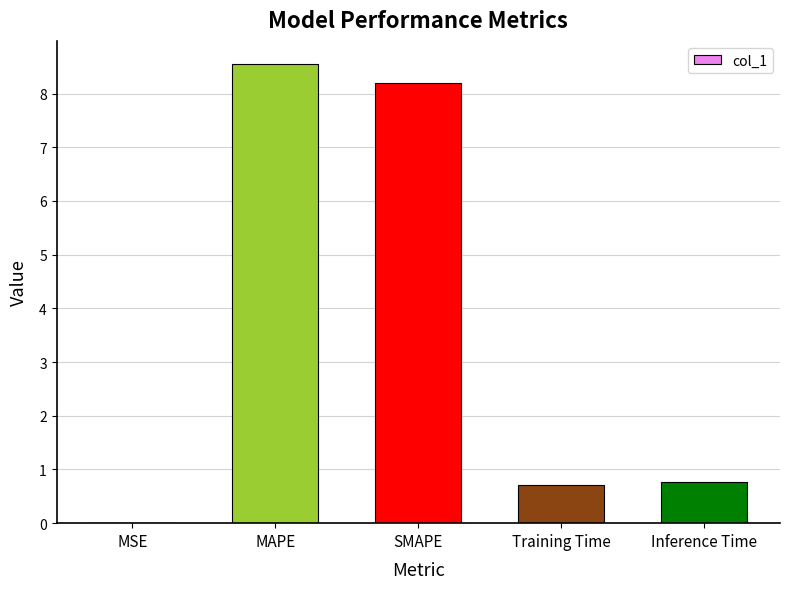

The chart shows a value of 0.0 at MSE. True or false?

True